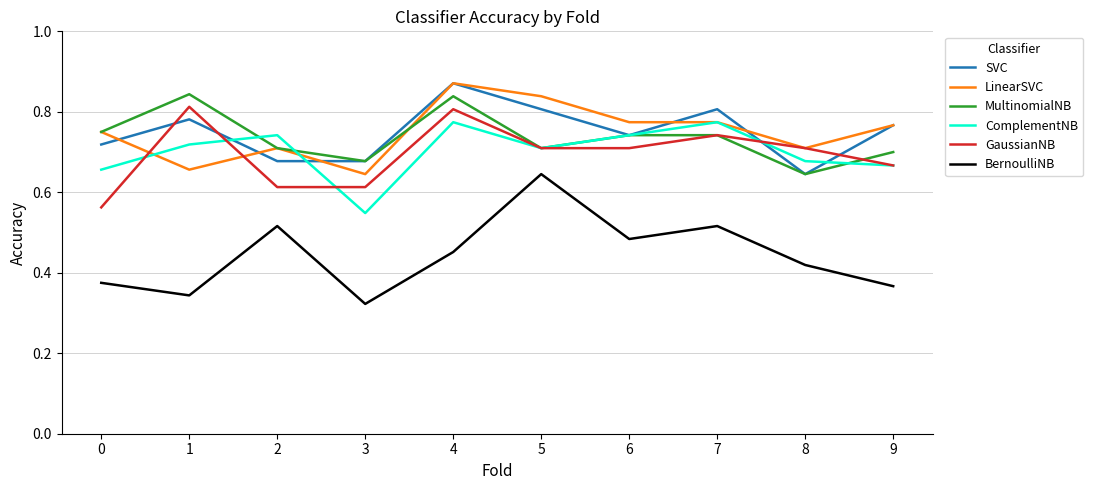

How many lines are shown in the chart?

6